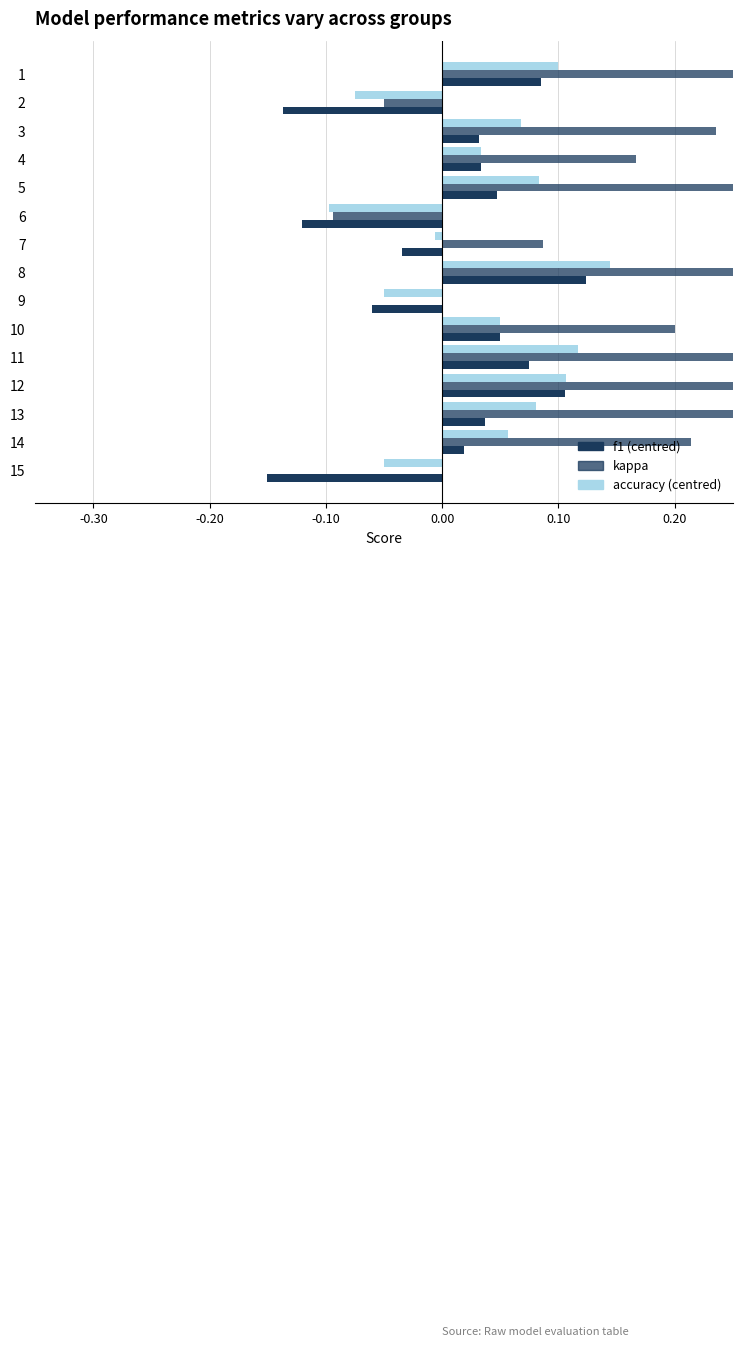

Which series has the largest total across all categories?

kappa